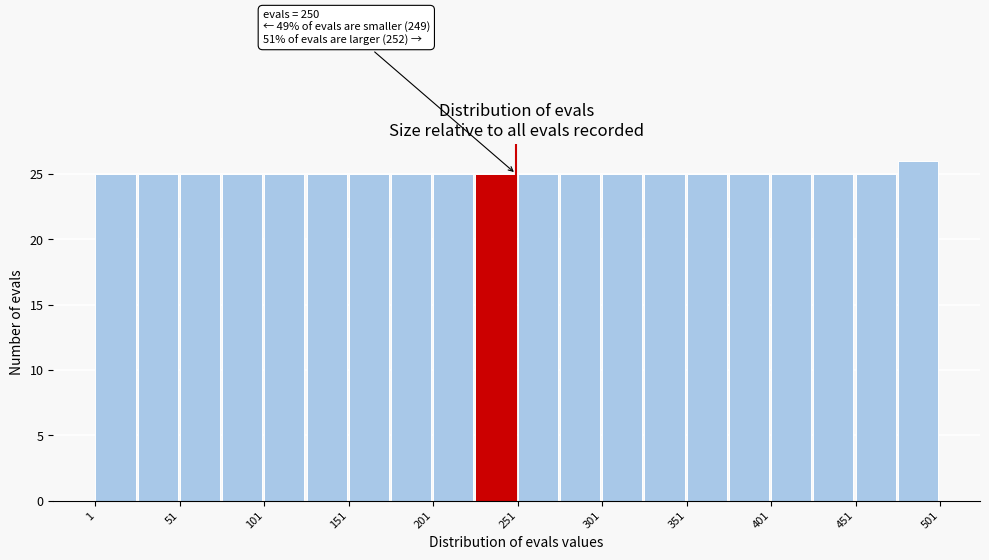

Which range on the x-axis has the tallest bar?

476 to 501